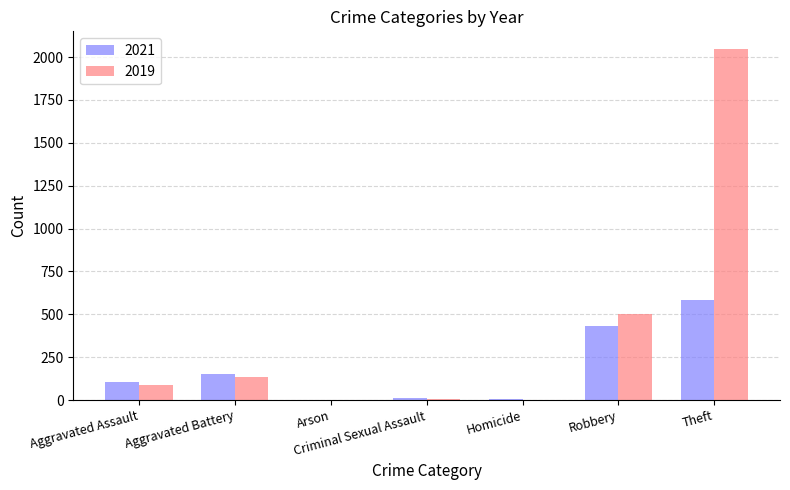

What are all the series names shown in the legend?

2021, 2019